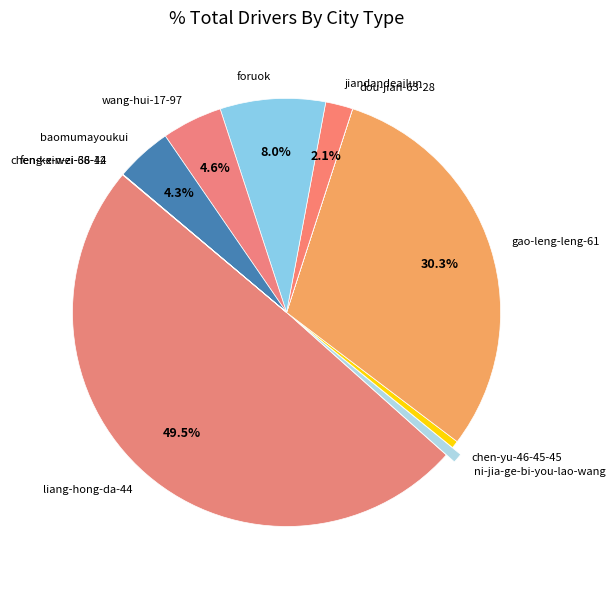

Does gao-leng-leng-61 account for over 50% of the chart?

No